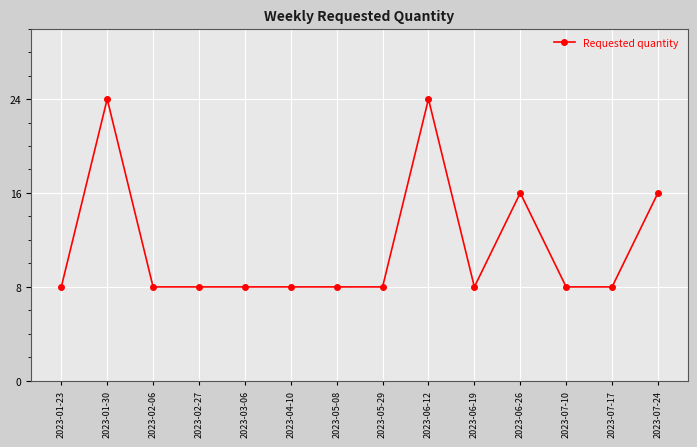

What is the greatest value displayed?

24